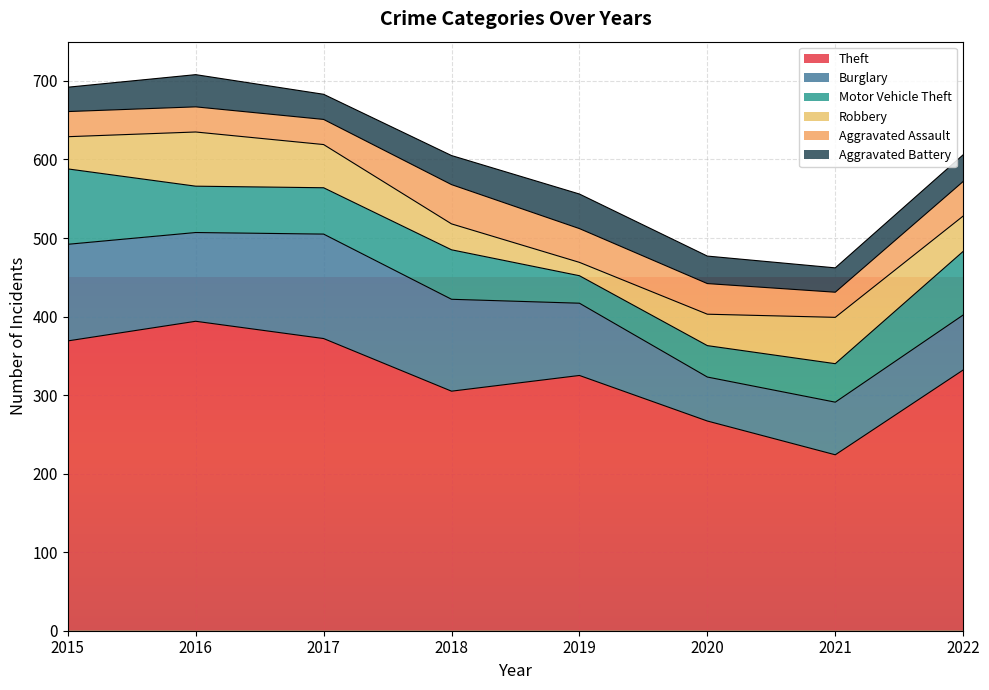

True or false: Aggravated Battery has more than 0 interior local peaks.

True